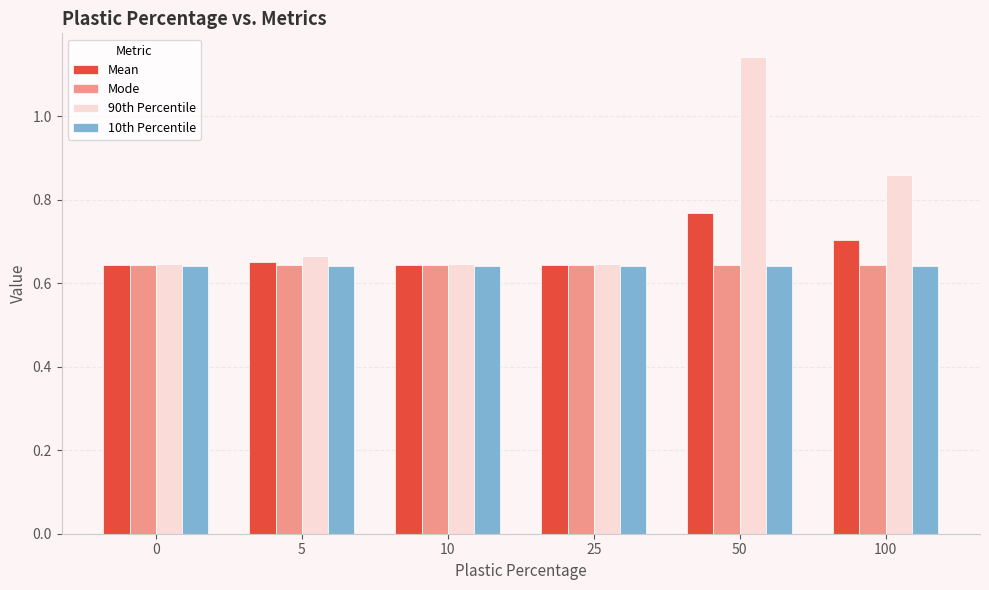

Which category has the highest value in the 90th Percentile series?

50